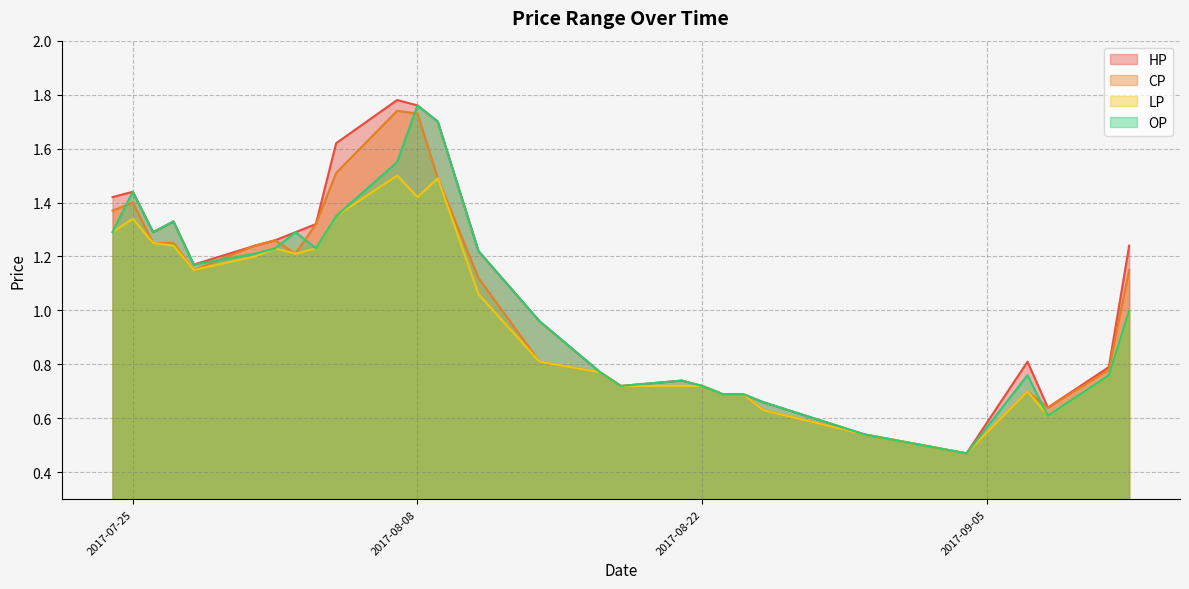

How many interior local valleys does the LP series have?

5